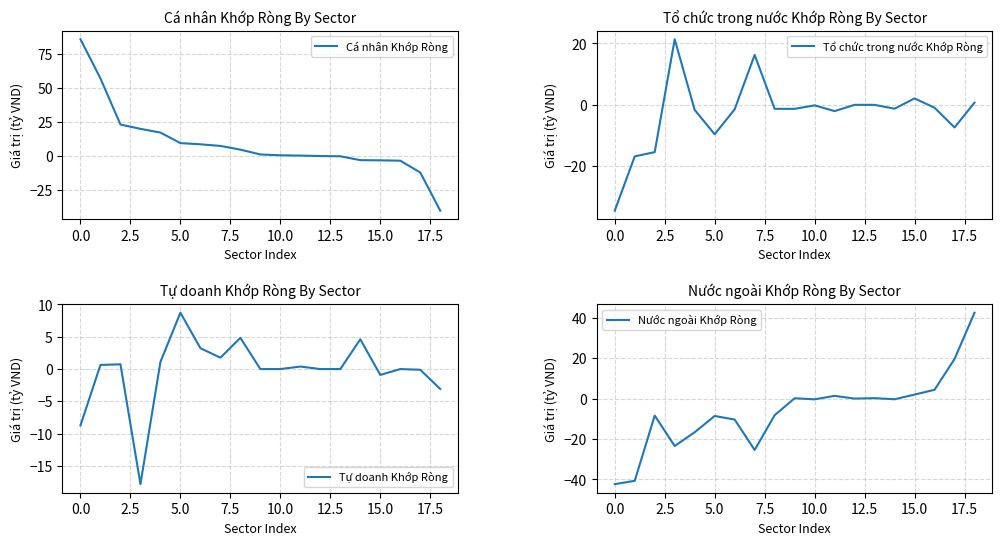

After their last crossing, which series has the higher values: Nước ngoài Khớp Ròng or Cá nhân Khớp Ròng?

Nước ngoài Khớp Ròng